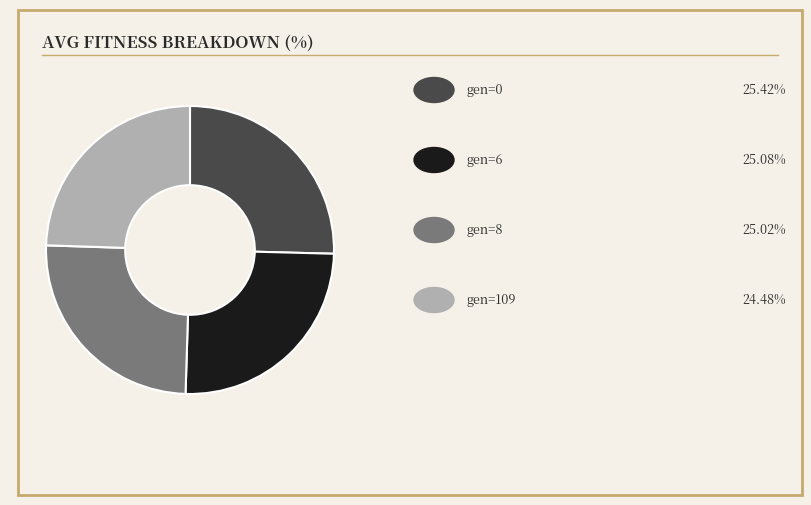

Count the number of slices in the pie.

4